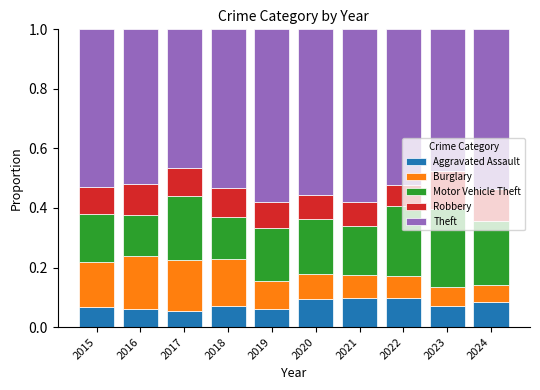

True or false: Aggravated Assault has a value of 0.1 at 2024.

True